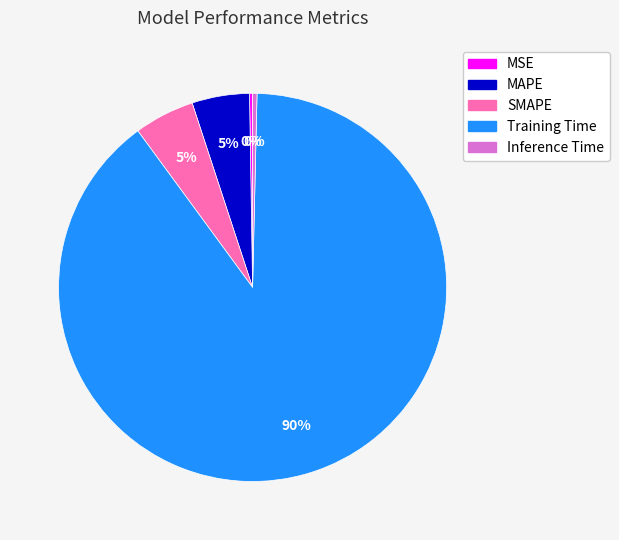

Between Training Time and Inference Time, which is larger?

Training Time